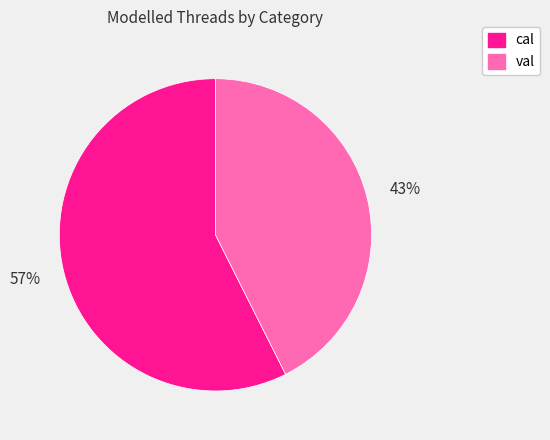

How many slices are in this pie chart?

2